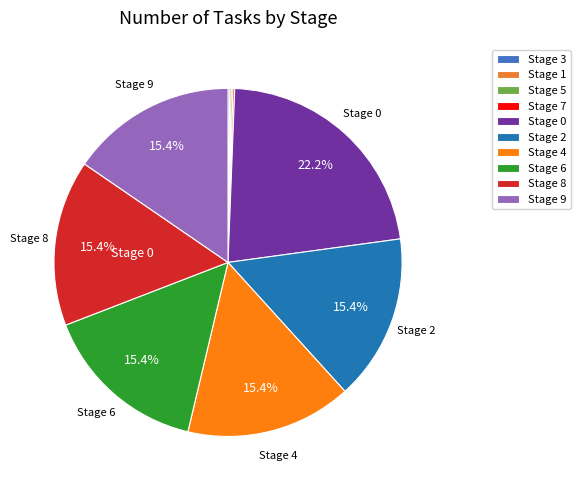

What is the largest slice in the pie chart?

Stage 0